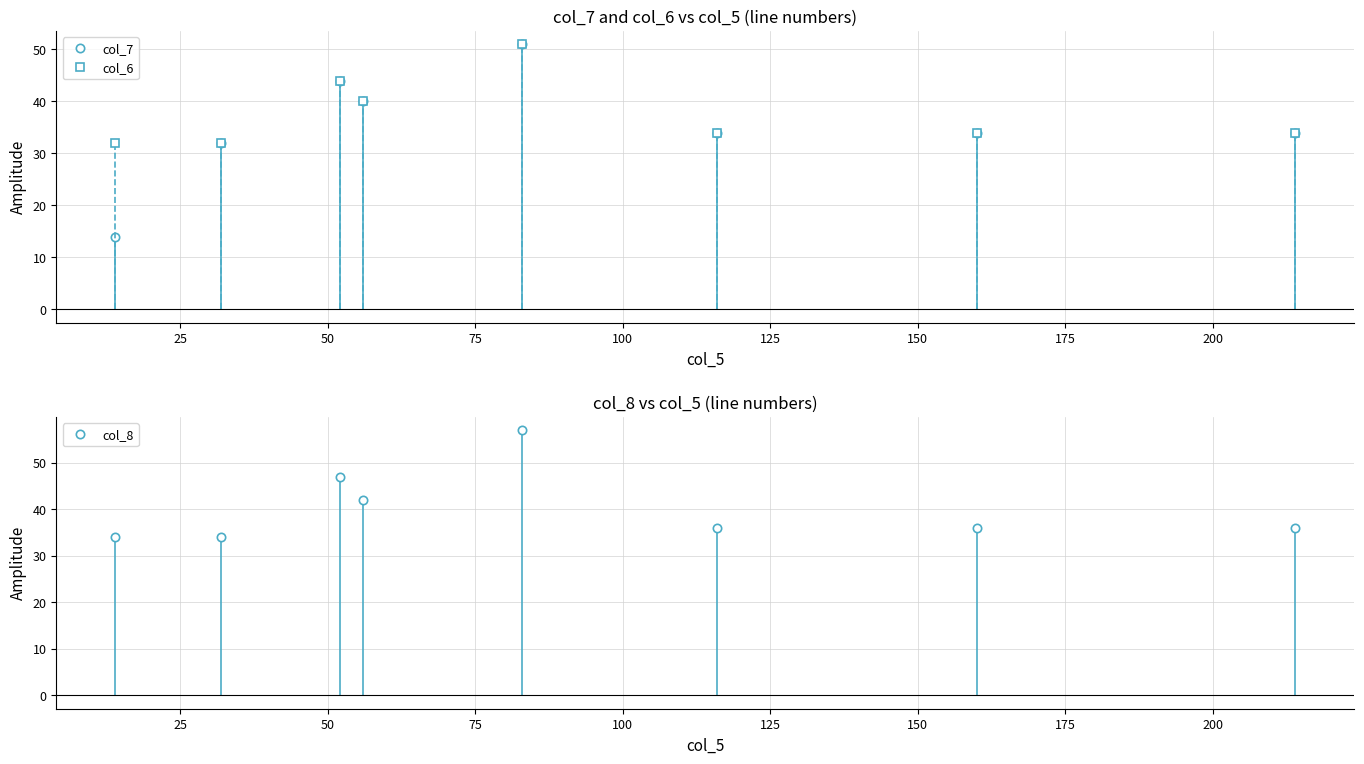

What is the maximum value for col_8?

57